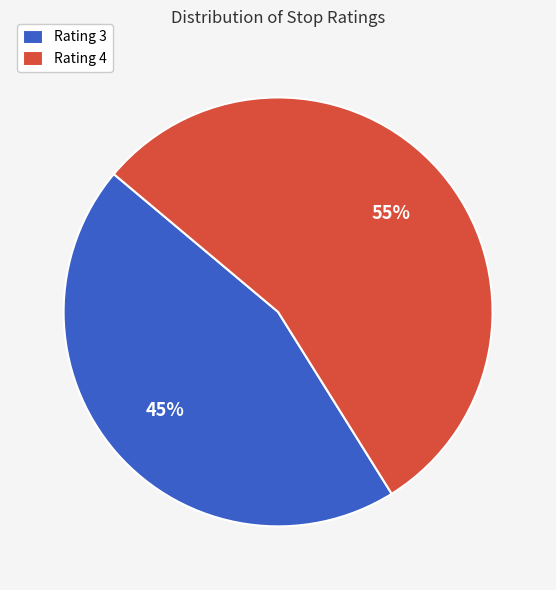

To the nearest percent, what is the combined percentage of Rating 4 and Rating 3?

100%